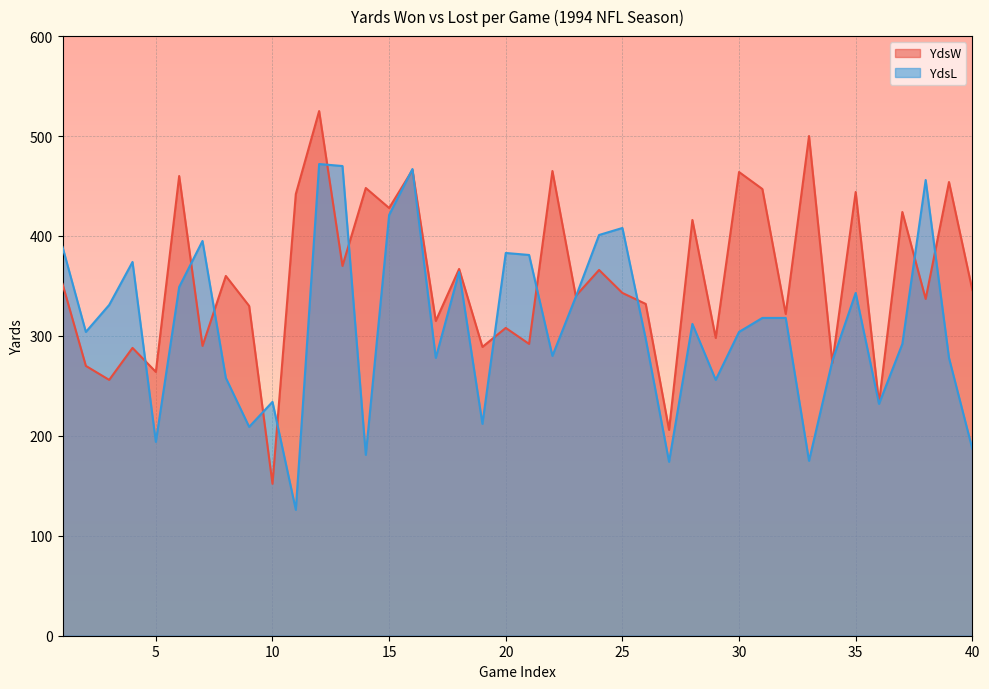

At which category is the sum across all series the highest?

12